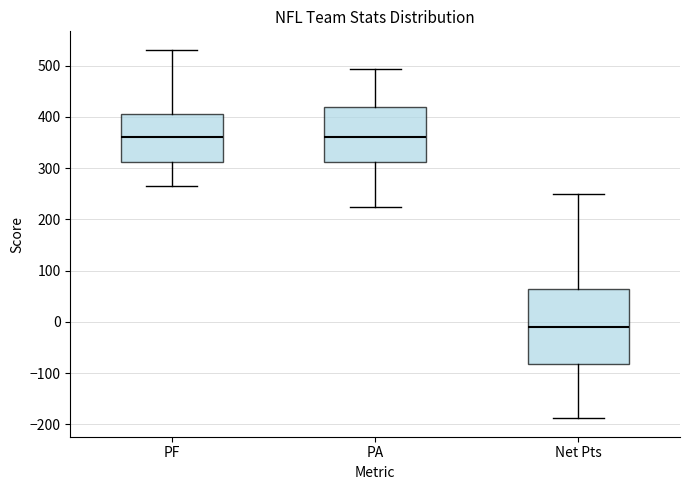

Reading left to right, transcribe this box plot: for each box, give where its median line is, the range the box spans, and where its two whiskers end, as read against the y-axis. The values are not printed on the chart, so give them approximately, as read against the axis.

PF: median 360, box 310 to 410, whiskers 270 to 530
PA: median 360, box 310 to 420, whiskers 230 to 490
Net Pts: median -10, box -80 to 70, whiskers -190 to 250